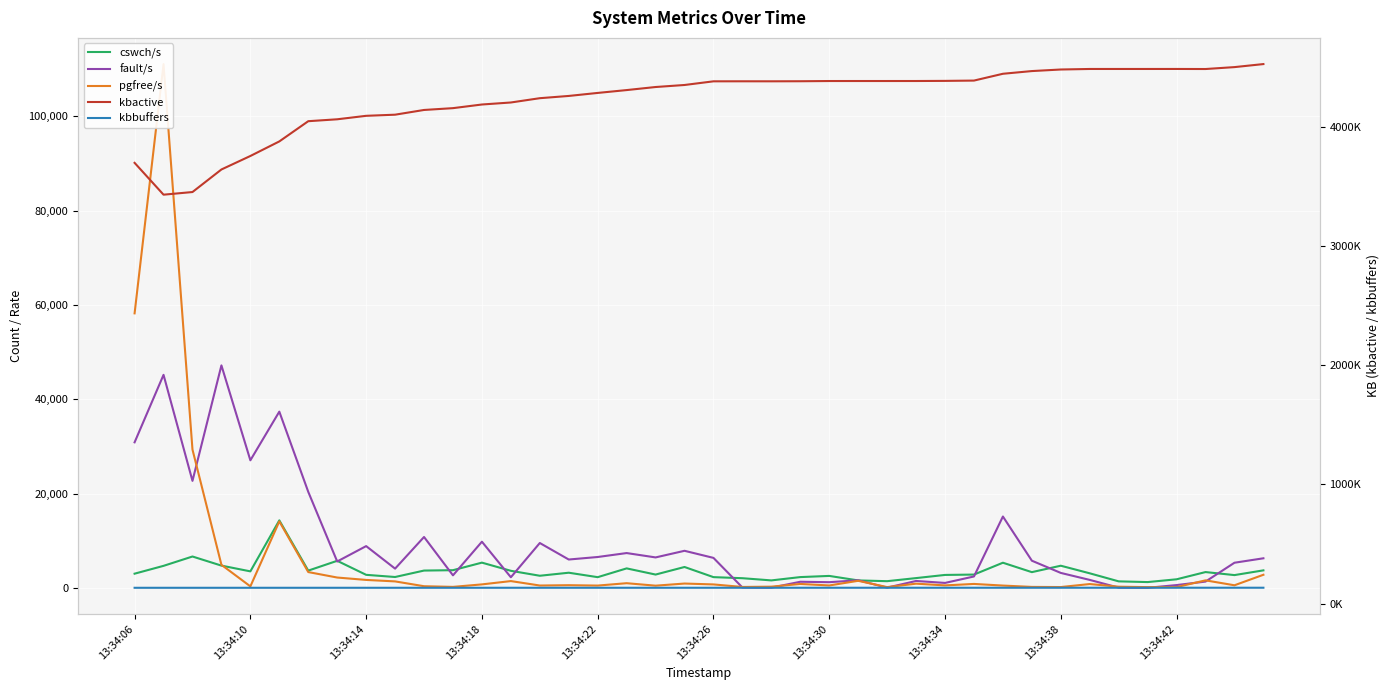

What is the average value of the cswch/s series?

3466